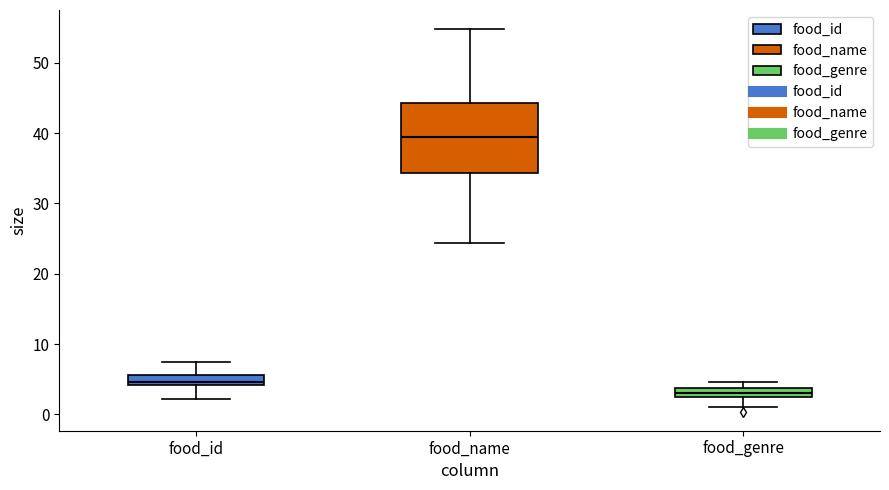

Where is the lower edge of the box for food_name on the y-axis? The values are not printed on the chart, so give them approximately, as read against the axis.

34